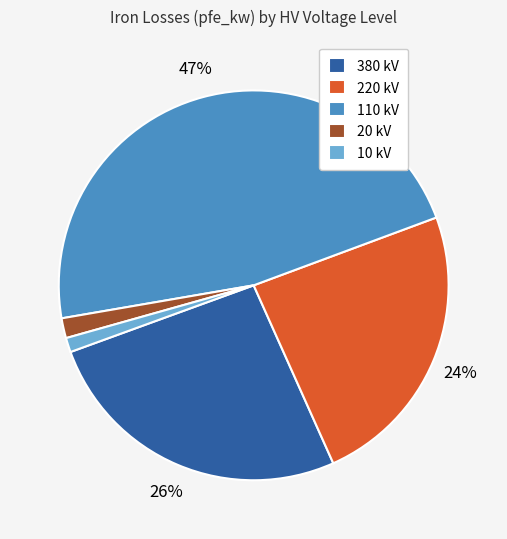

What percentage is the 380 kV slice, to the nearest percent?

26%